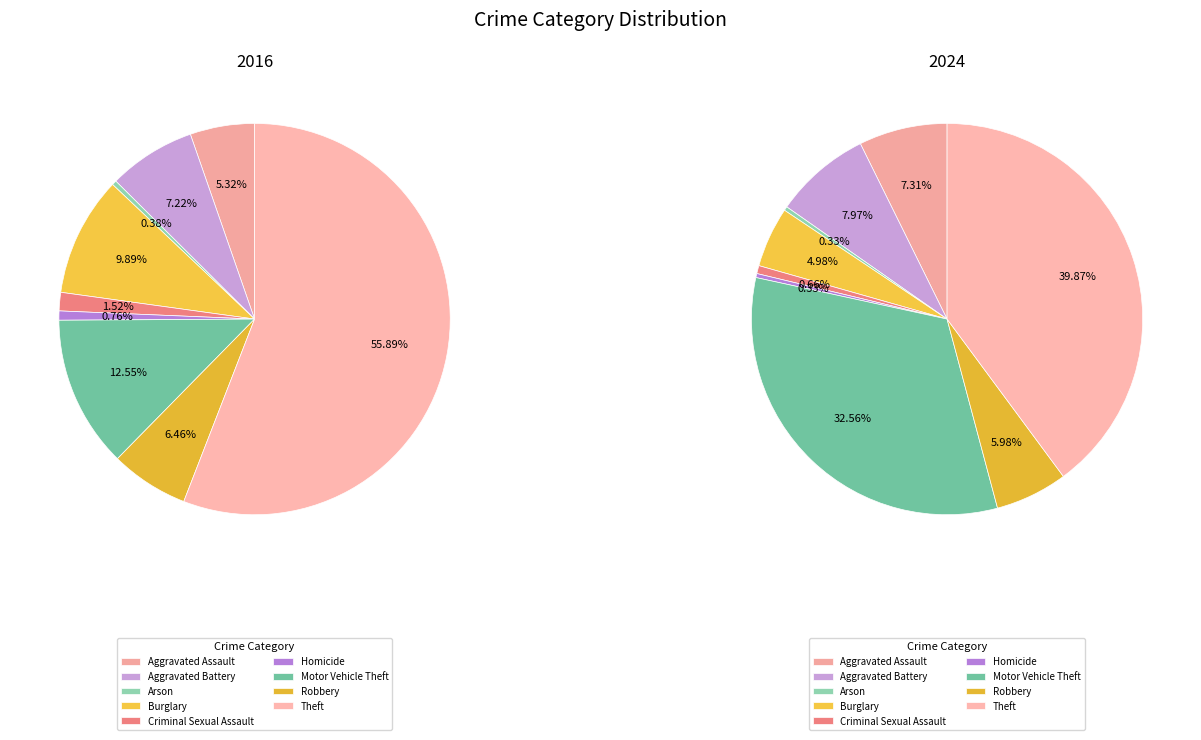

What is the largest slice in the pie chart?

Theft